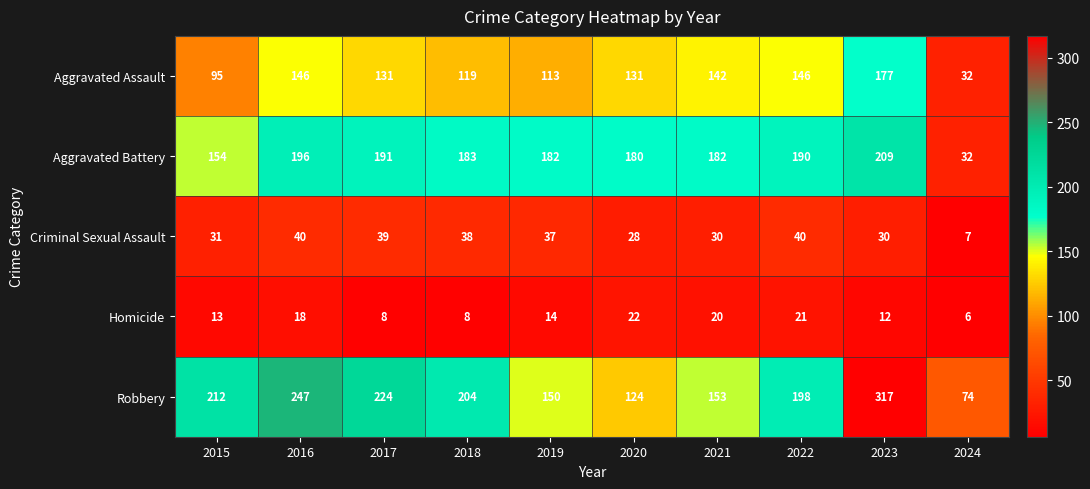

The Criminal Sexual Assault series shows 38 at 2018. True or false?

True